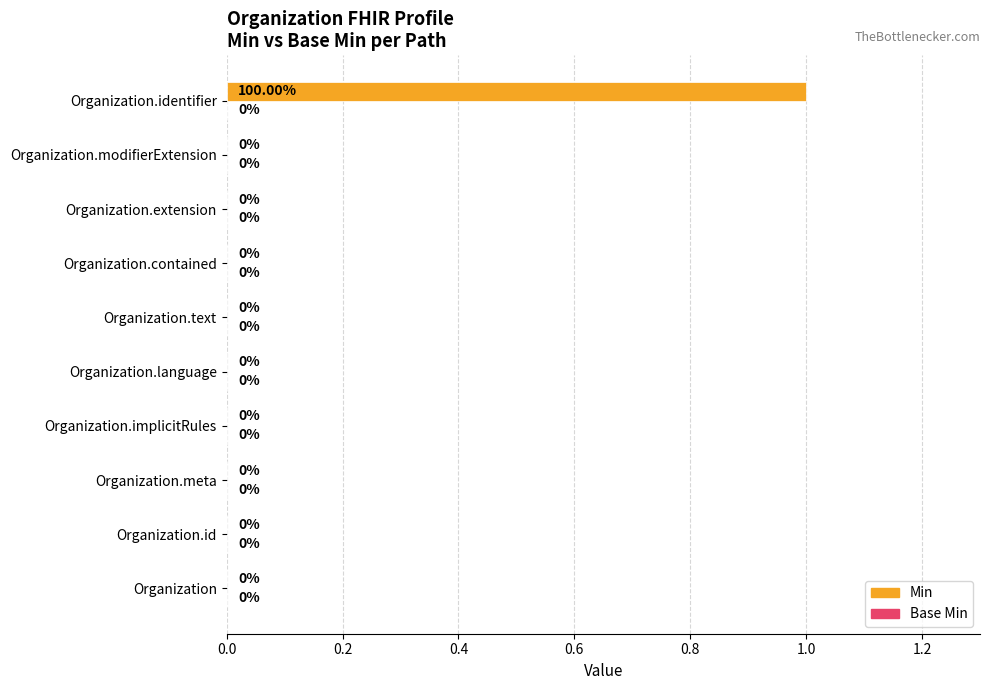

At which category does the chart reach its peak across all series?

Organization.identifier